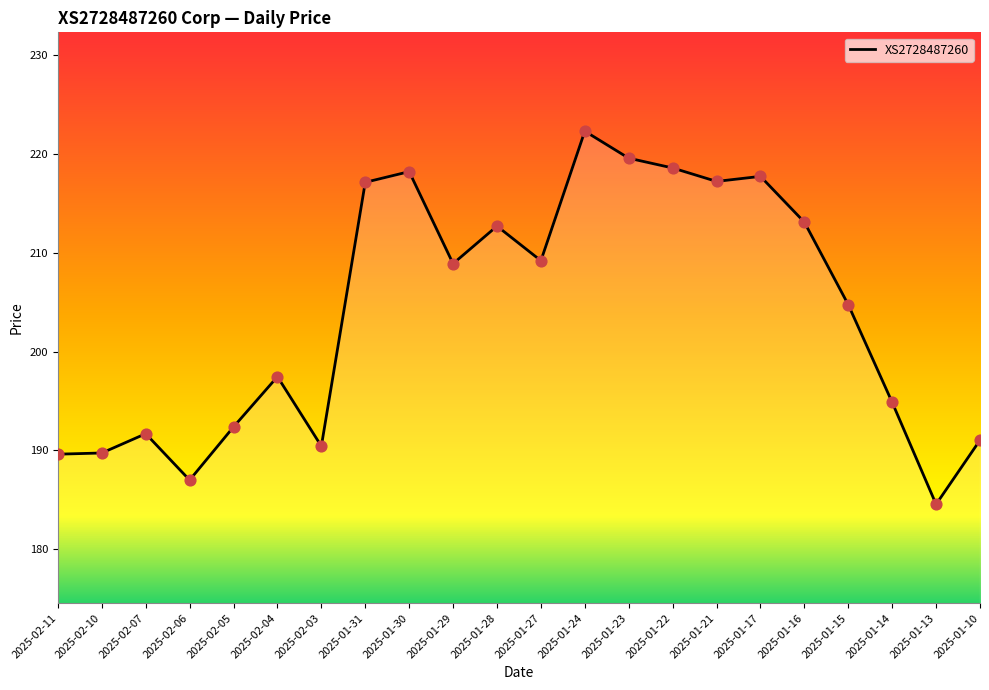

Between 2025-02-06 and 2025-01-24, which is larger?

2025-01-24